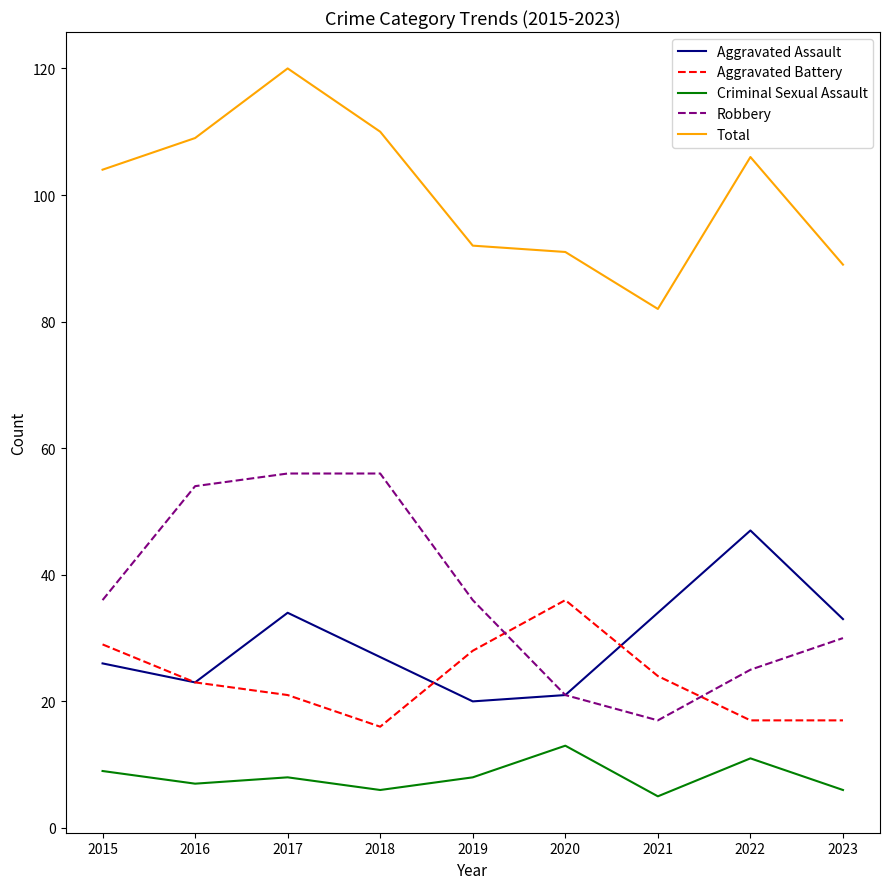

True or false: Criminal Sexual Assault has a value of 18 at 2020.

False